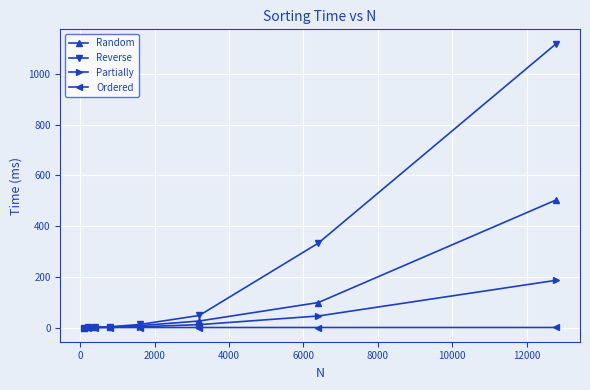

What is the value of the Reverse point at the 4th from the left?

2.9